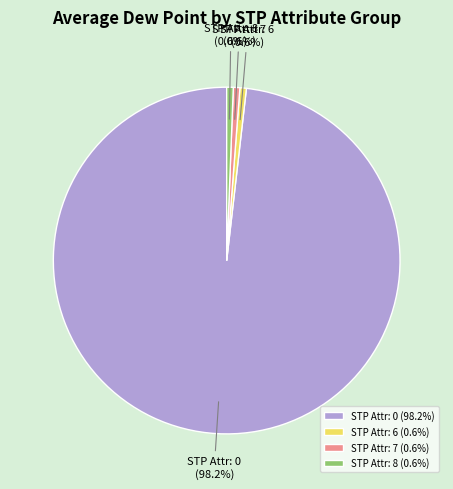

Is there any slice that represents more than half of the pie?

Yes